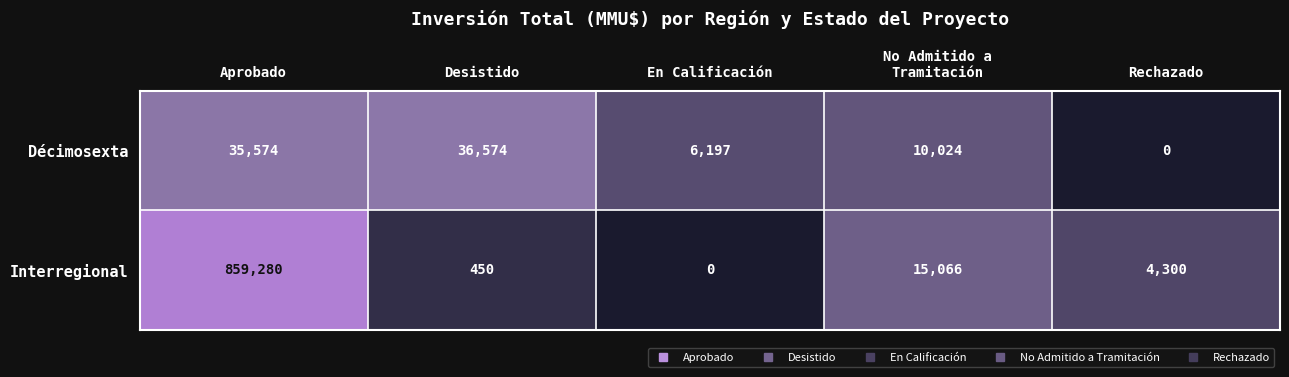

How many values in Décimosexta are above zero?

4